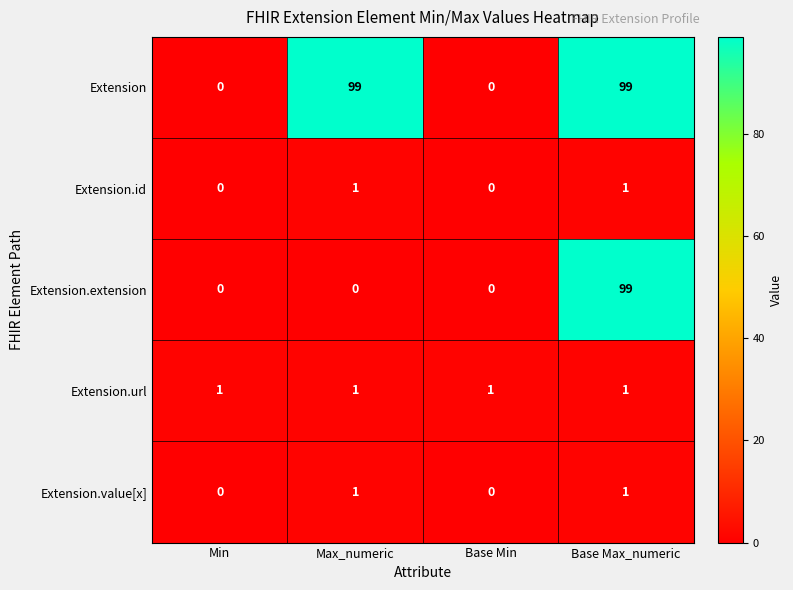

How many data points does each series have?

4